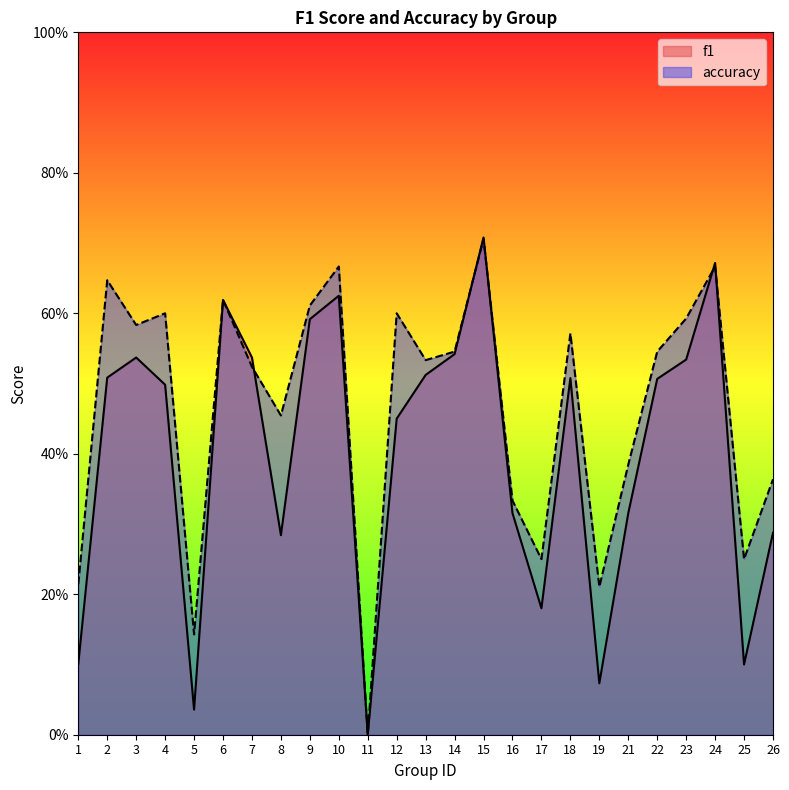

Reading left to right, list all the values displayed in this chart.

f1: 0.1	0.5	0.5	0.5	0.0	0.6	0.5	0.3	0.6	0.6	0.0	0.5	0.5	0.5	0.7	0.3	0.2	0.5	0.1	0.3	0.5	0.5	0.7	0.1	0.3
accuracy: 0.2	0.6	0.6	0.6	0.1	0.6	0.5	0.5	0.6	0.7	0.0	0.6	0.5	0.5	0.7	0.3	0.2	0.6	0.2	0.4	0.5	0.6	0.7	0.2	0.4